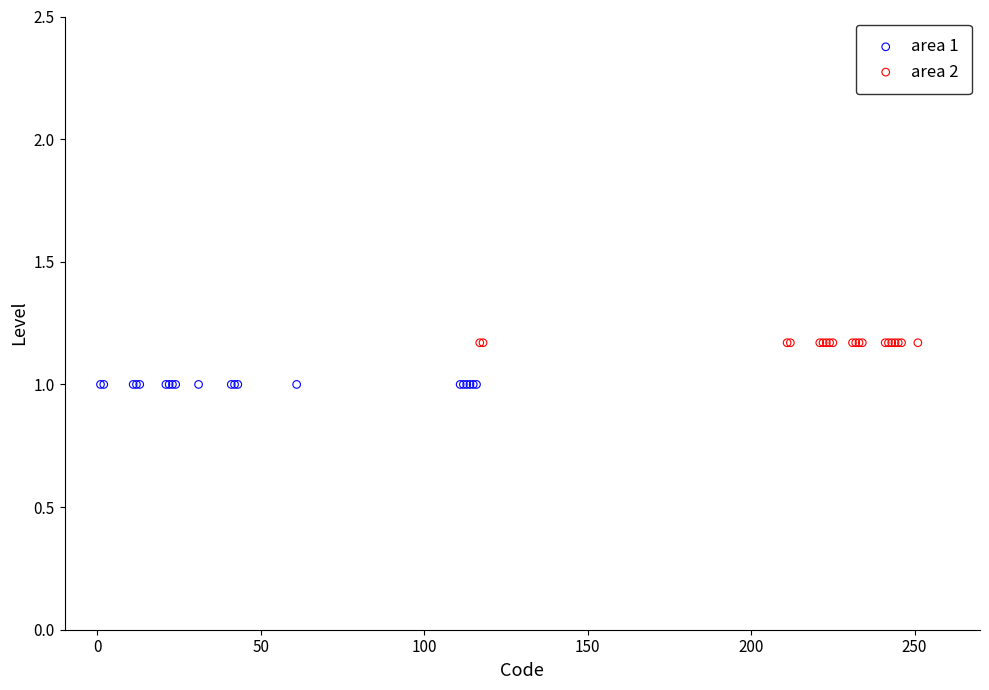

Which series reaches the maximum Y coordinate?

area 2